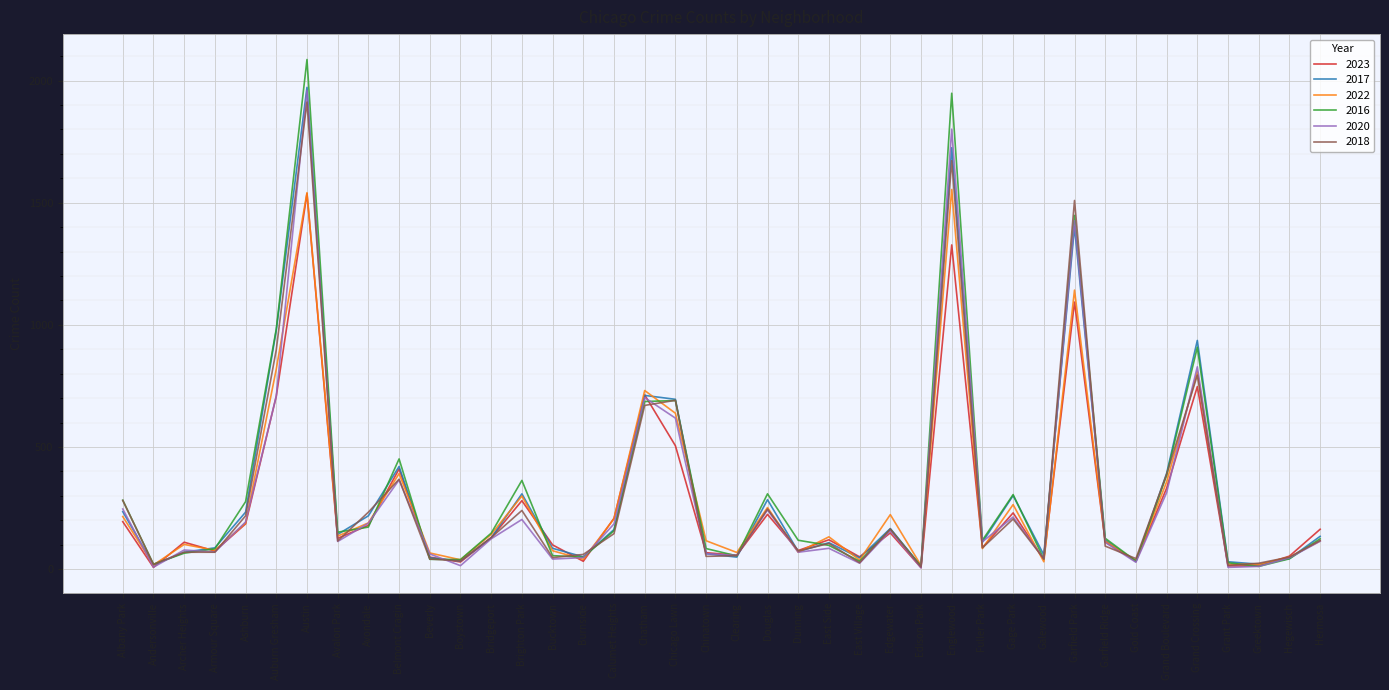

What is the maximum value shown in the chart?

2086